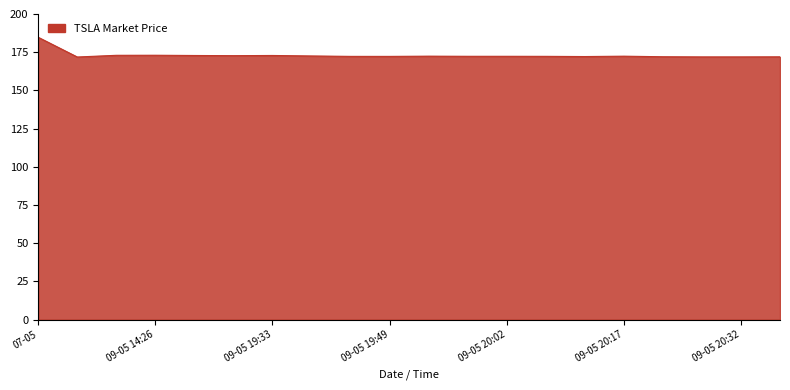

What is the difference between the maximum and minimum values?

12.9